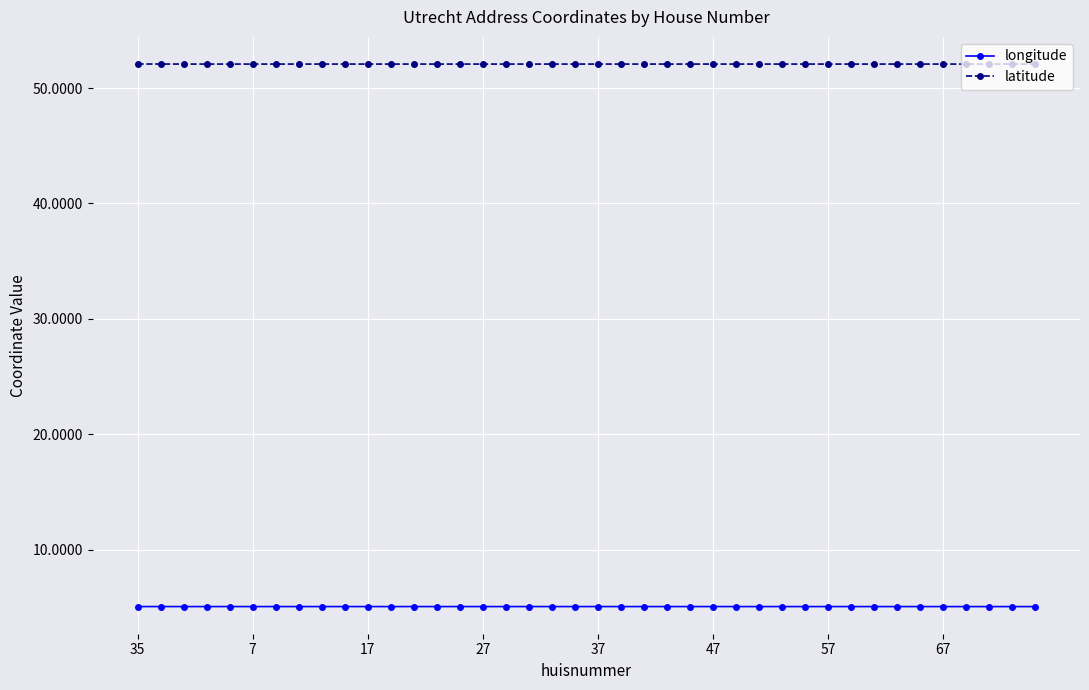

How many series are shown in this chart?

2